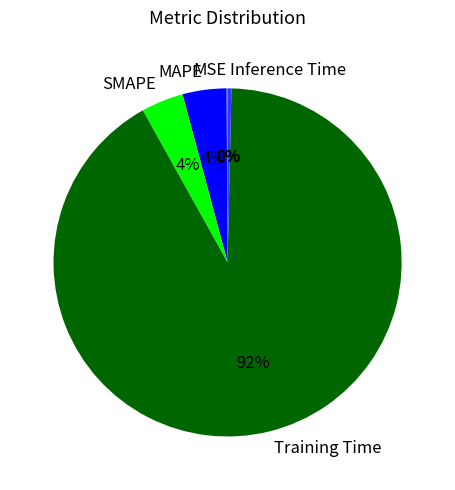

To the nearest percent, what percentage of the pie is MAPE?

4%